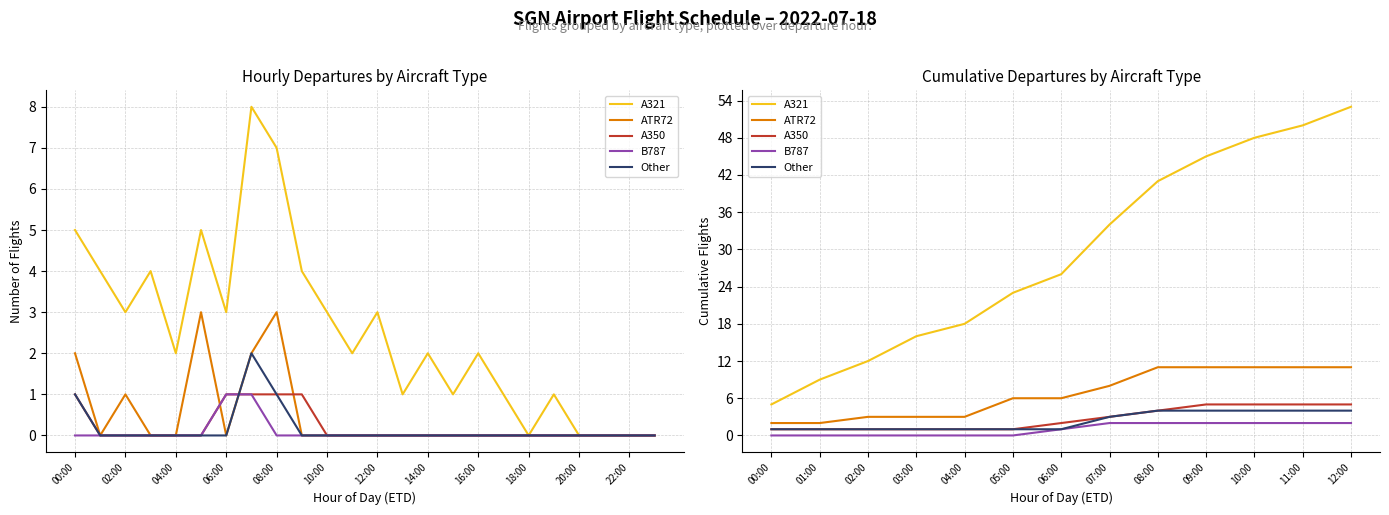

What is the average value of the A350 series?

3